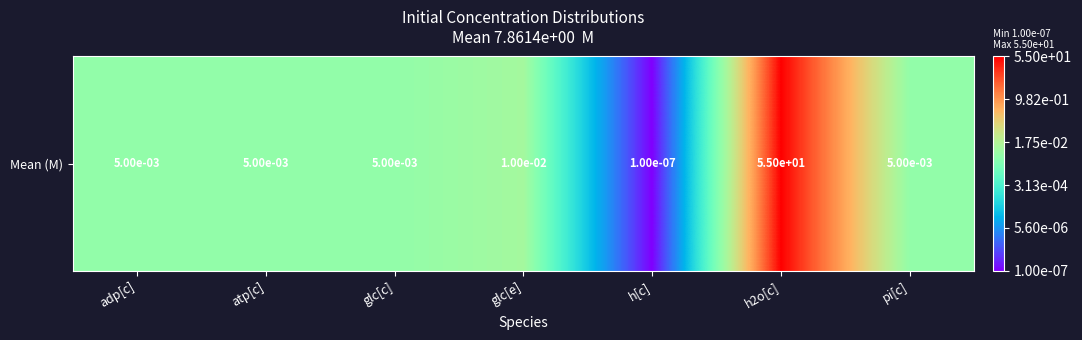

Reading right to left, extract all data points from this chart.

pi[c]=-2.3	h2o[c]=1.7	h[c]=-7.0	glc[e]=-2.0	glc[c]=-2.3	atp[c]=-2.3	adp[c]=-2.3